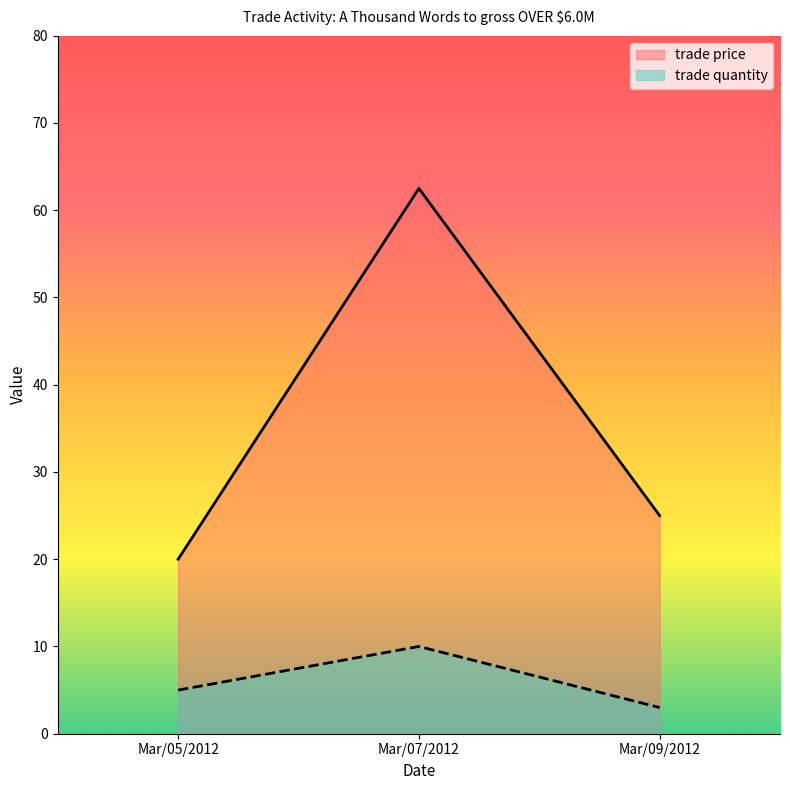

Reading left to right, extract all data points from this chart.

trade quantity: 5.0	10.0	3.0
trade price: 20.0	62.5	25.0